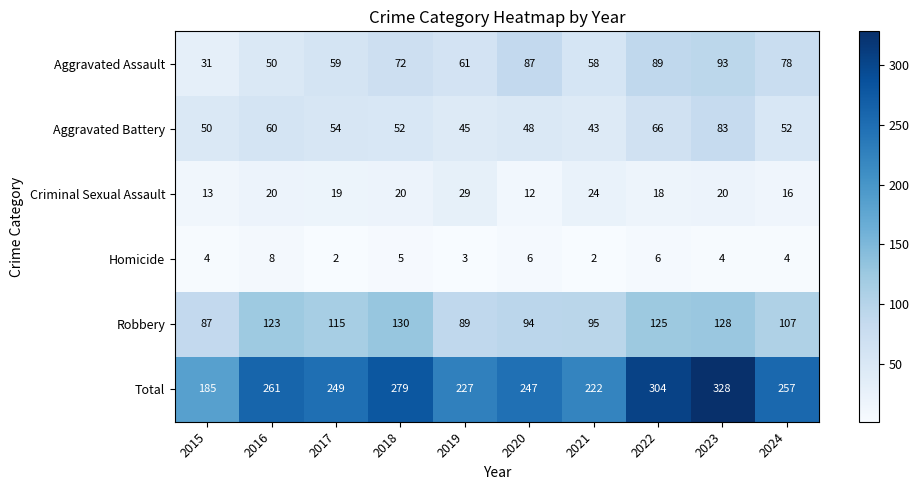

At 2015, list the series in order from smallest to largest.

Homicide, Criminal Sexual Assault, Aggravated Assault, Aggravated Battery, Robbery, Total